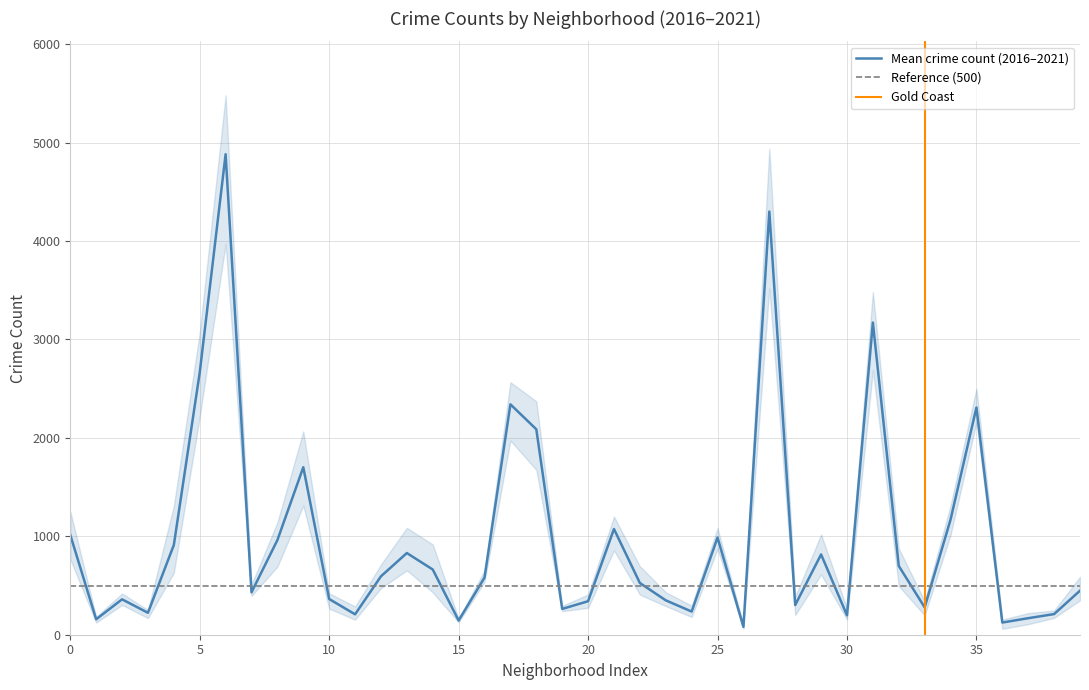

At how many categories does at least one series exceed 1594?

8